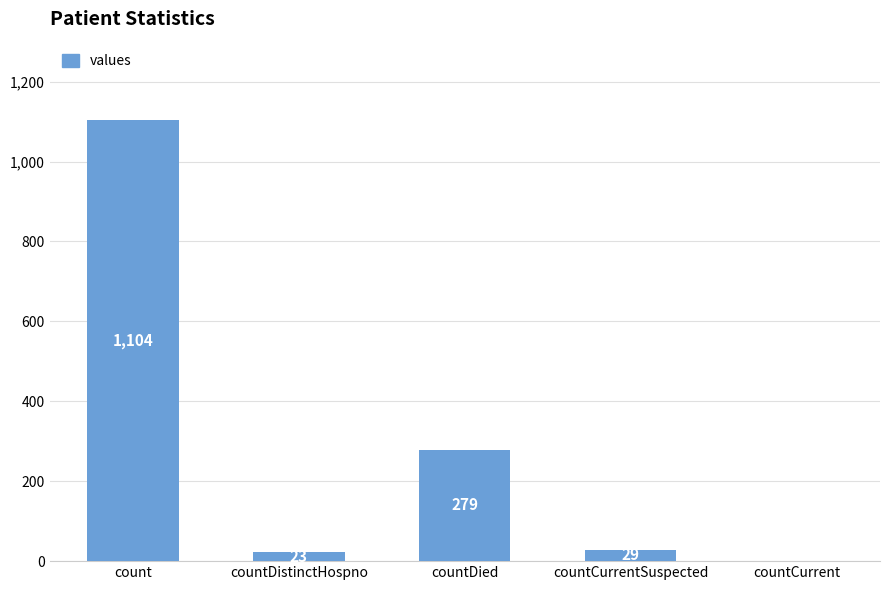

True or false: the data shows 420 at count.

False